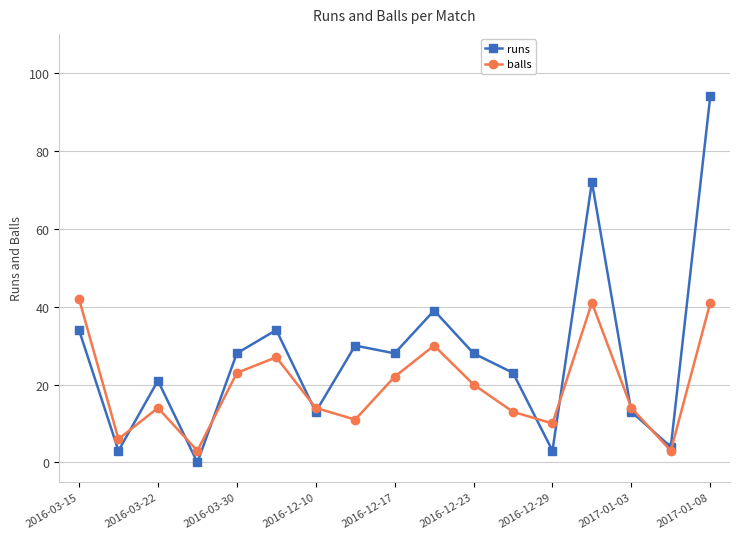

What is the greatest value displayed?

94